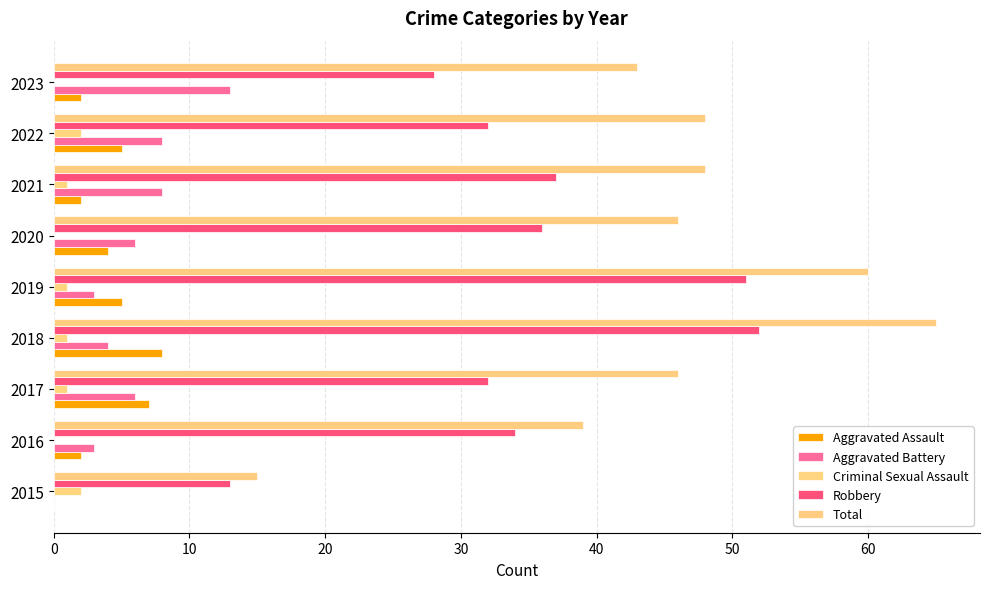

Reading left to right, extract all data points from this chart.

Aggravated Assault: 0	2	7	8	5	4	2	5	2
Aggravated Battery: 0	3	6	4	3	6	8	8	13
Criminal Sexual Assault: 2	0	1	1	1	0	1	2	0
Robbery: 13	34	32	52	51	36	37	32	28
Total: 15	39	46	65	60	46	48	48	43